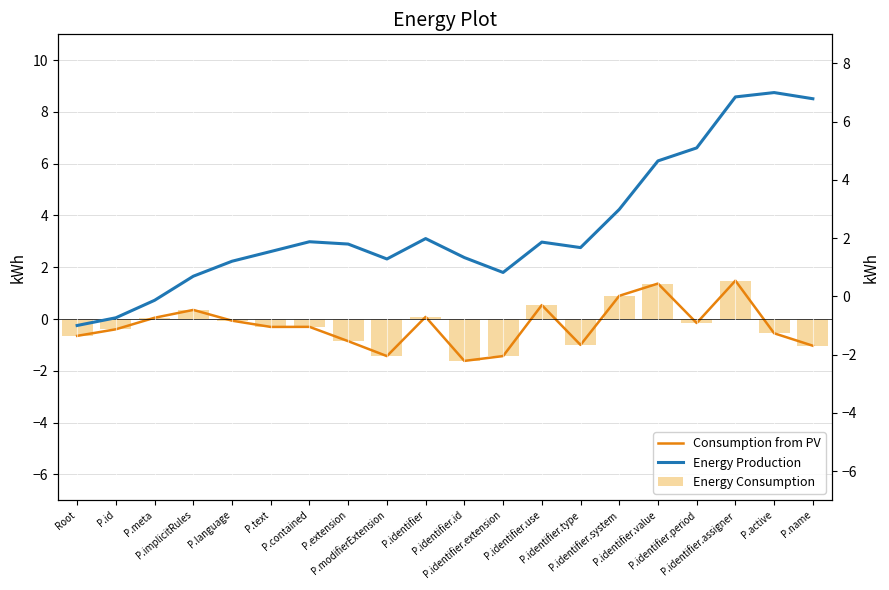

How many distinct data groups are displayed?

3